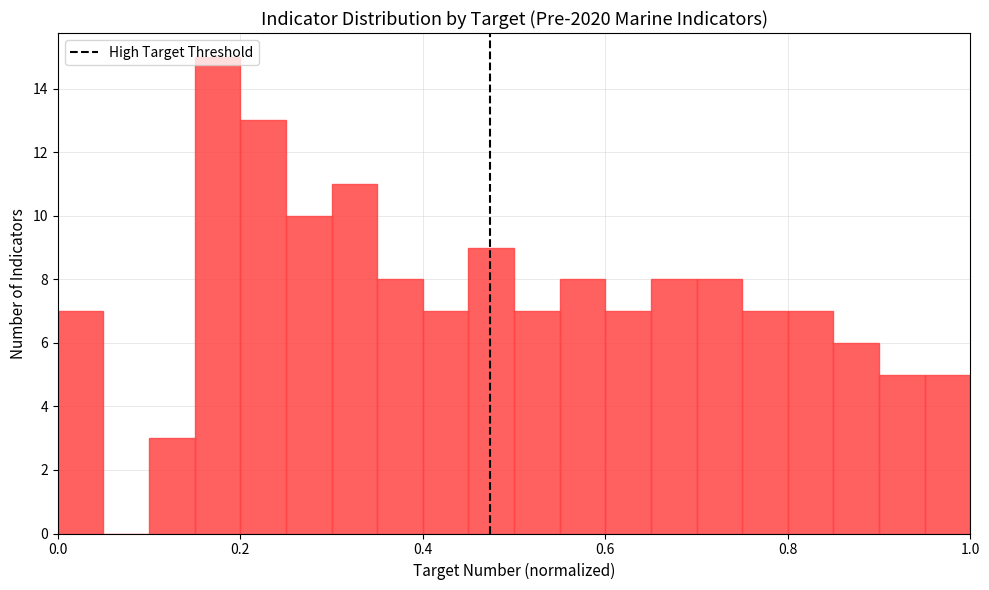

Read against the x-axis, roughly where is the centre of the tallest bar?

0.18